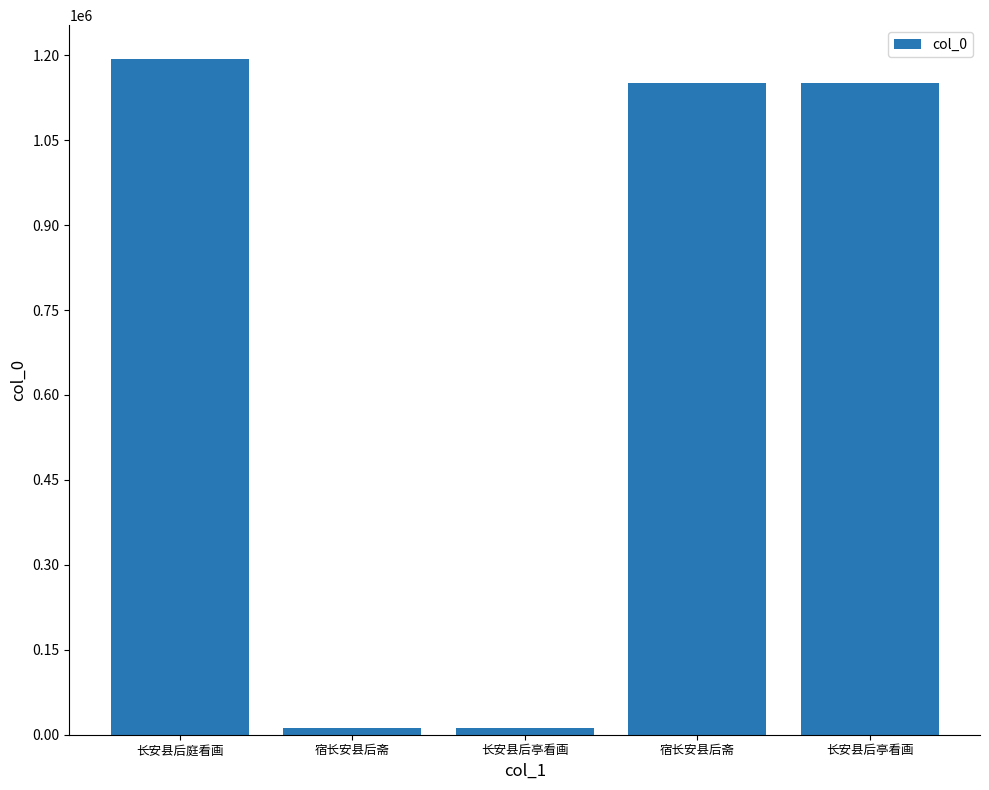

How many bars are there in total?

5